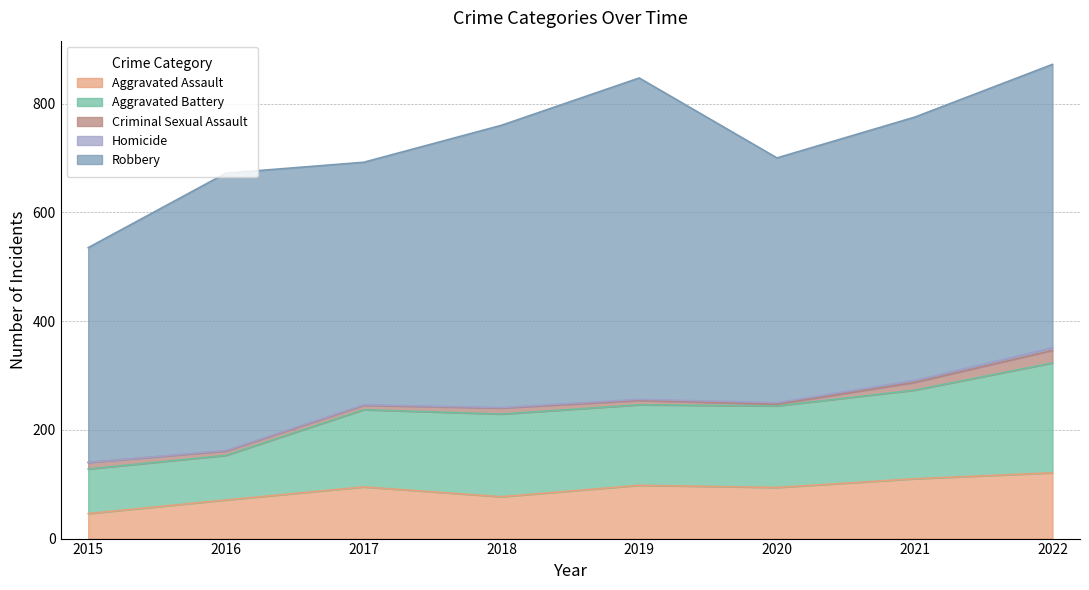

Is the value of Aggravated Assault at 2015 greater than the value of Criminal Sexual Assault at 2015?

Yes